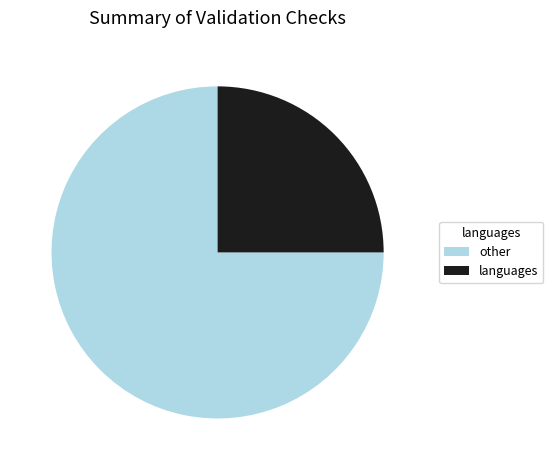

Which has a higher value, languages or other?

other